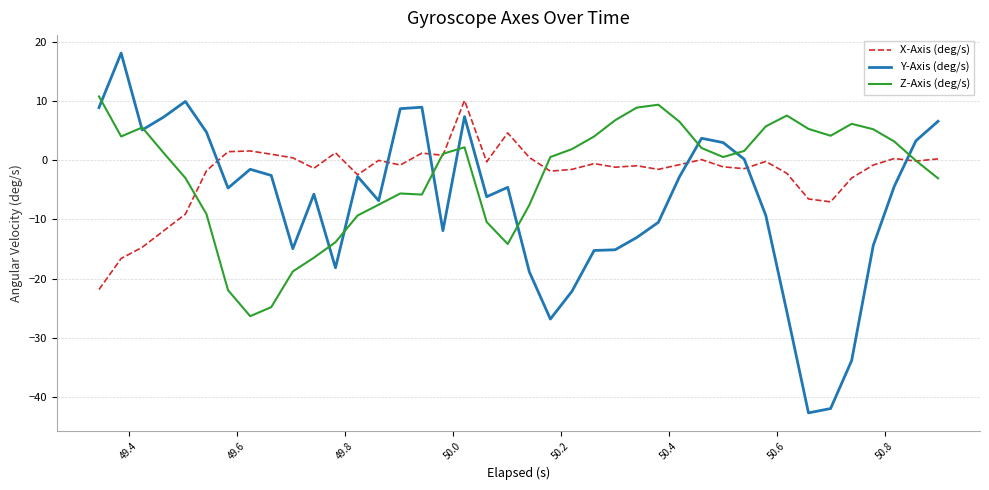

What is the minimum value for X-Axis (deg/s)?

-21.9